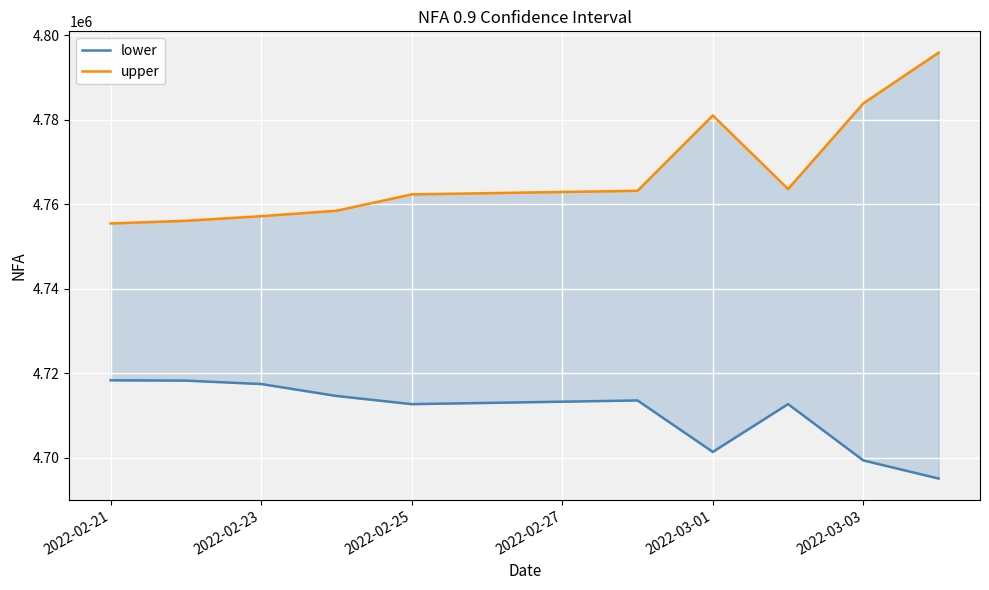

The value of upper at 2022-02-23 is 7267616.3. True or false?

False